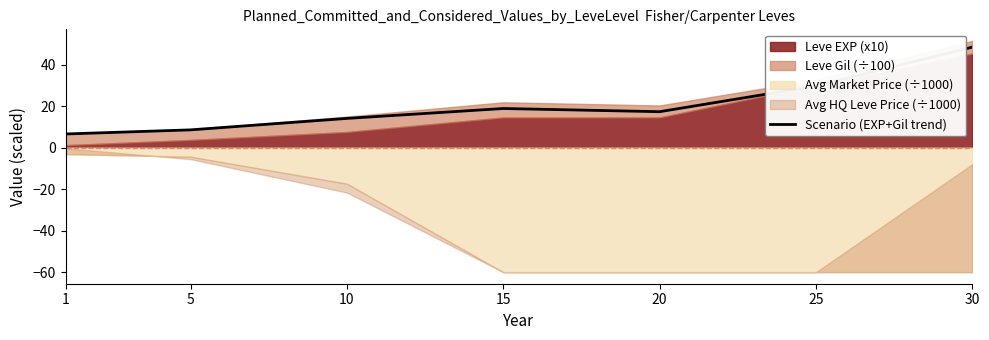

Count the number of categories in the chart.

7